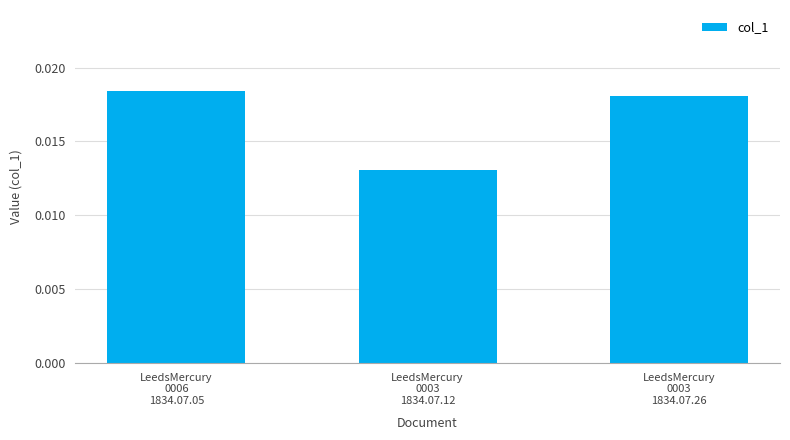

What is the label of the 3rd bar from the left?

LeedsMercury
0003
1834.07.26